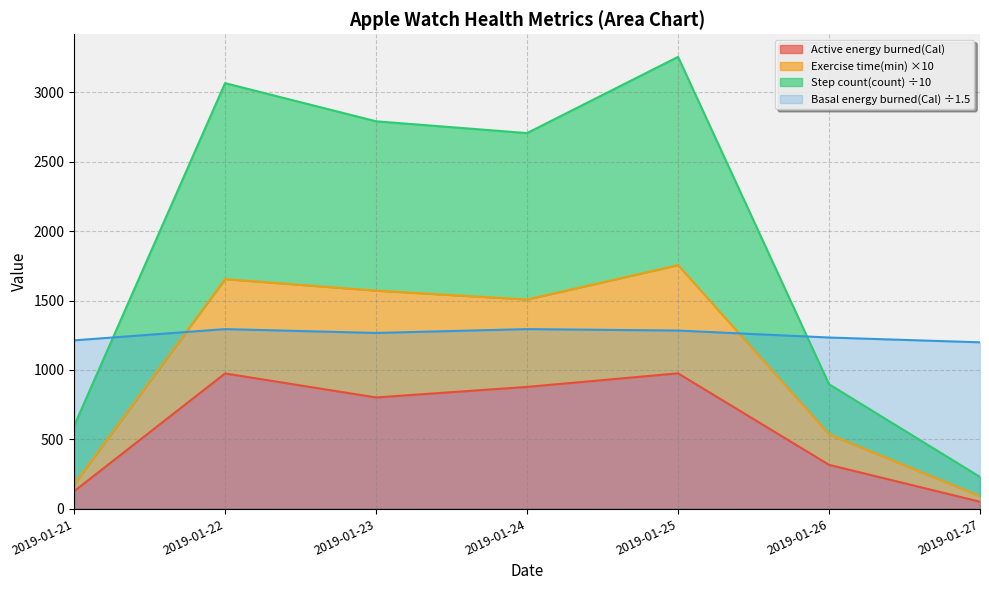

Rank the categories by Active energy burned(Cal) value from lowest to highest.

2019-01-27, 2019-01-21, 2019-01-26, 2019-01-23, 2019-01-24, 2019-01-22, 2019-01-25